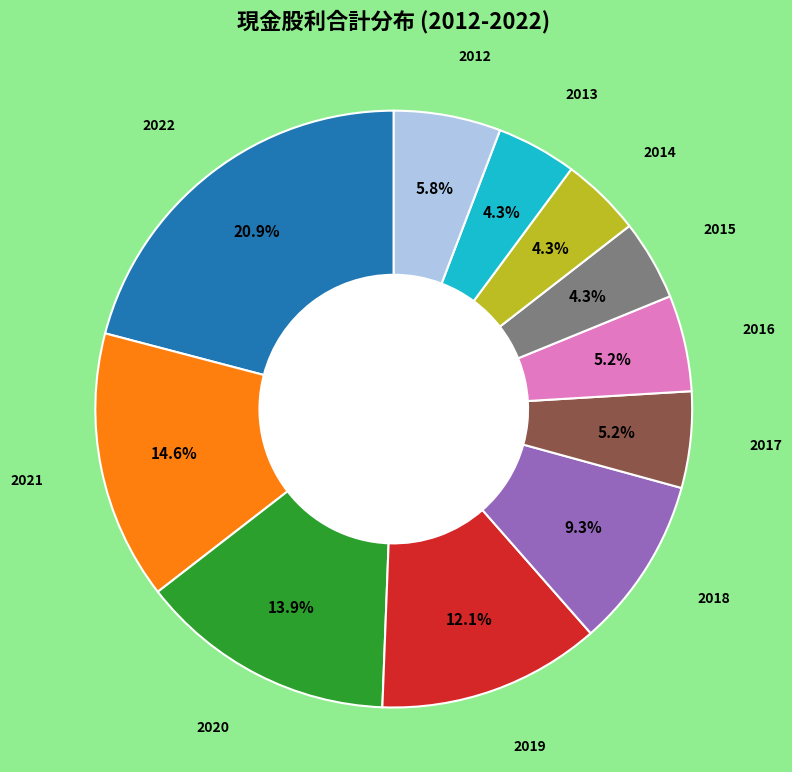

Is there any slice that represents more than half of the pie?

No